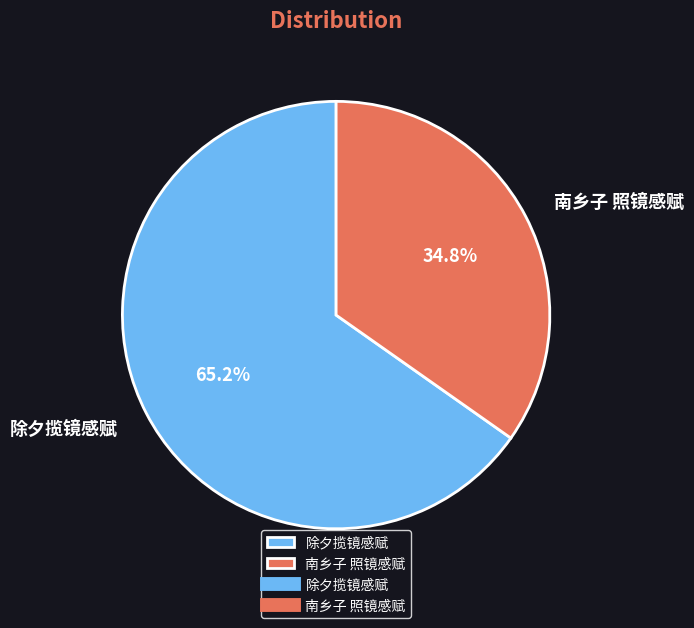

True or false: 除夕揽镜感赋 accounts for 56% of the total.

False